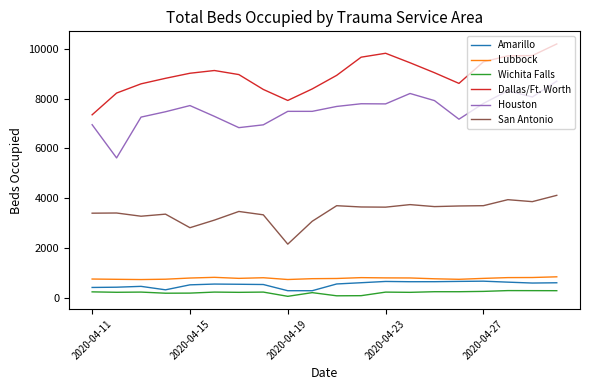

How many lines are shown in the chart?

6